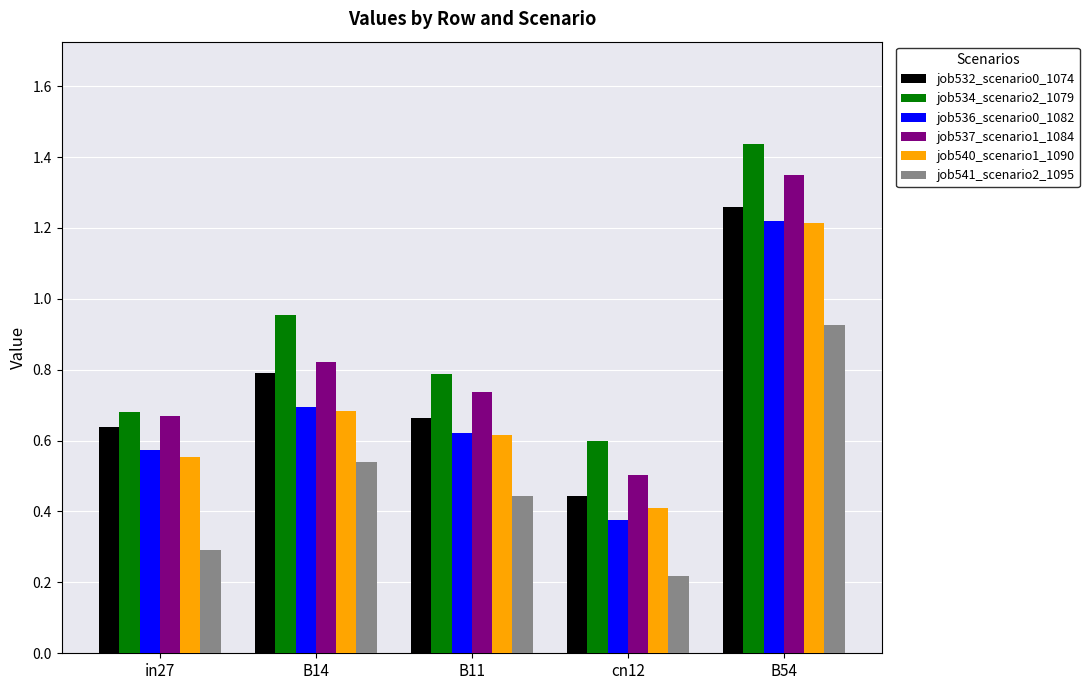

Where is job541_scenario2_1095 nearest to the value 0?

cn12